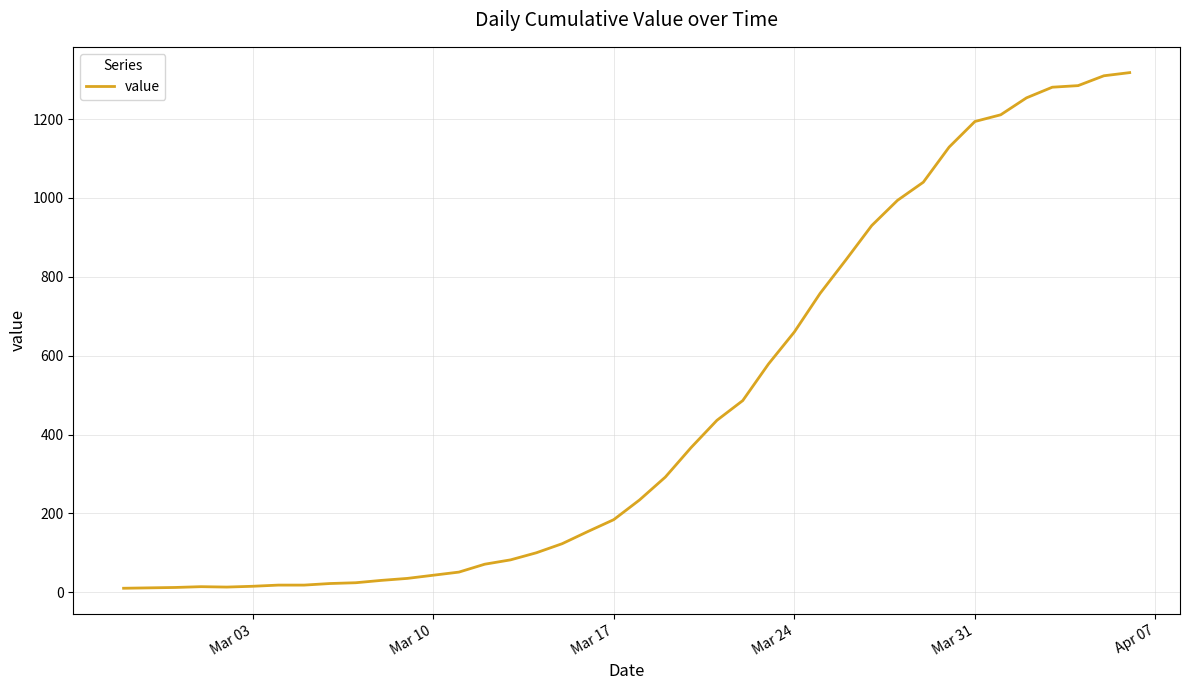

What is the greatest value displayed?

1318